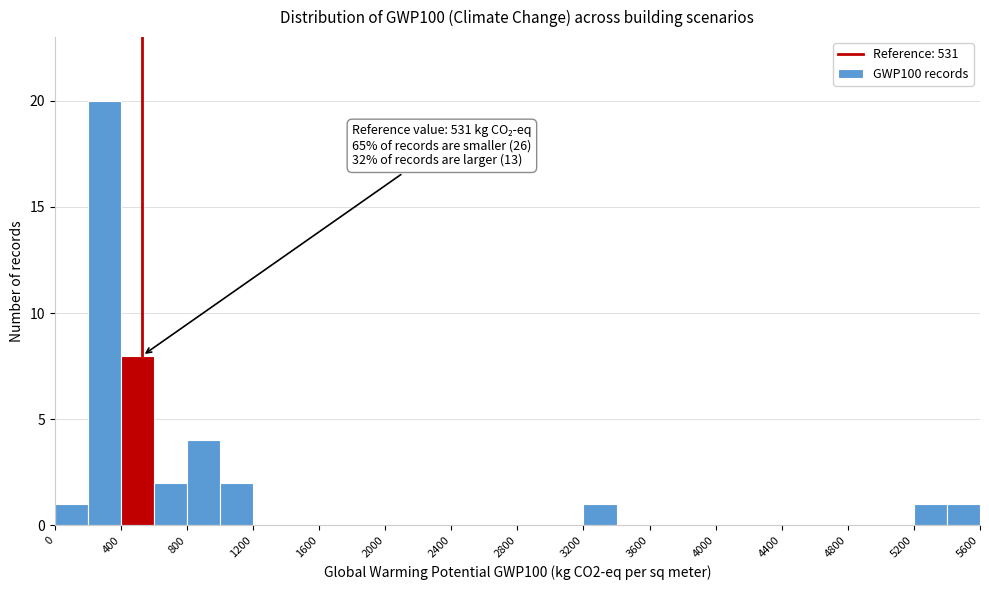

Which range on the x-axis has the tallest bar?

200 to 400